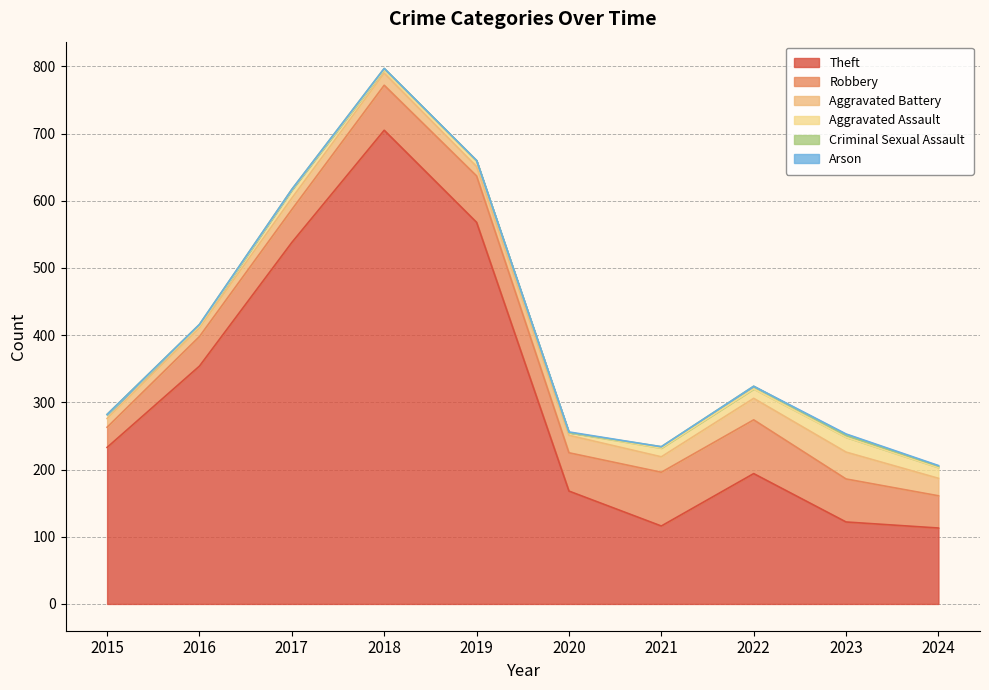

At 2019, list the series in order from smallest to largest.

Arson, Criminal Sexual Assault, Aggravated Assault, Aggravated Battery, Robbery, Theft